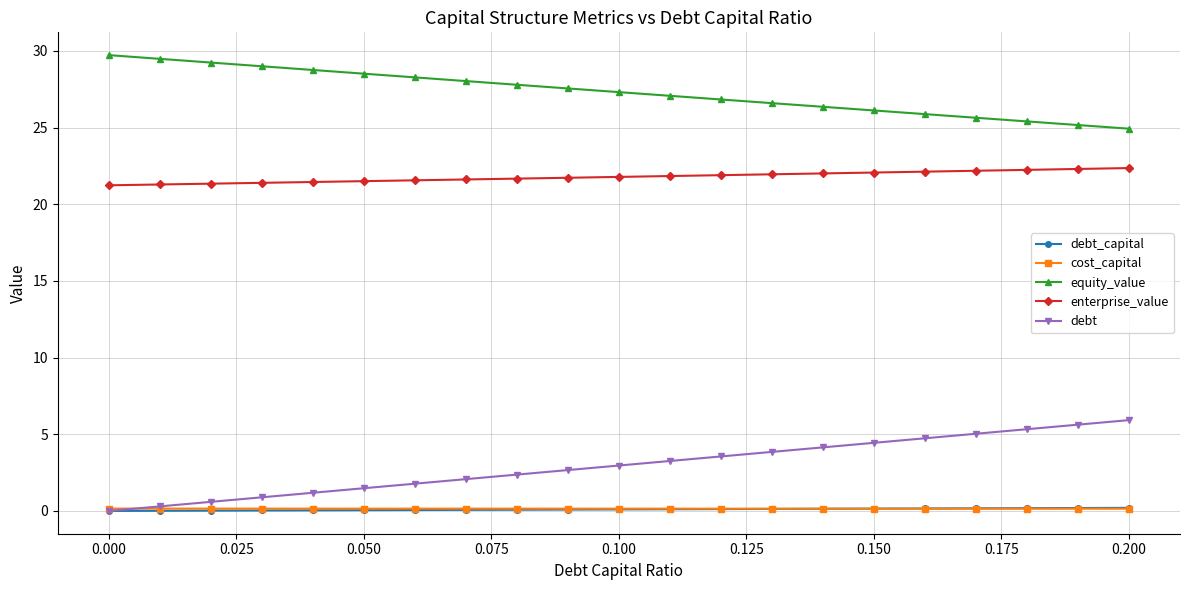

Which series has the largest total across all categories?

equity_value